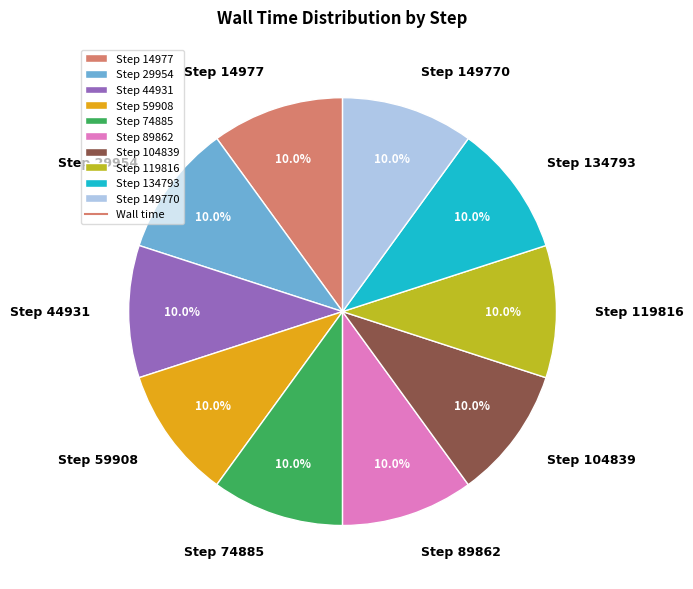

How many slices are in this pie chart?

10